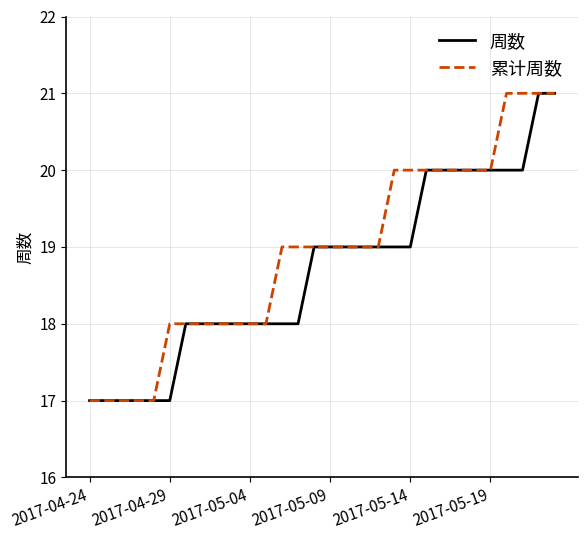

What is the smallest value displayed?

17